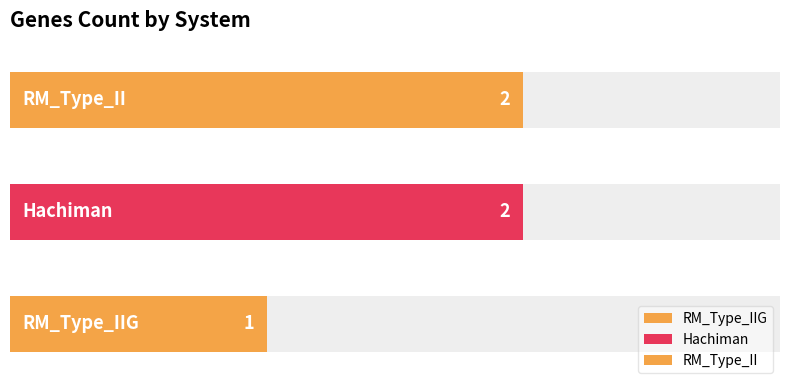

What is the minimum value shown in the chart?

1